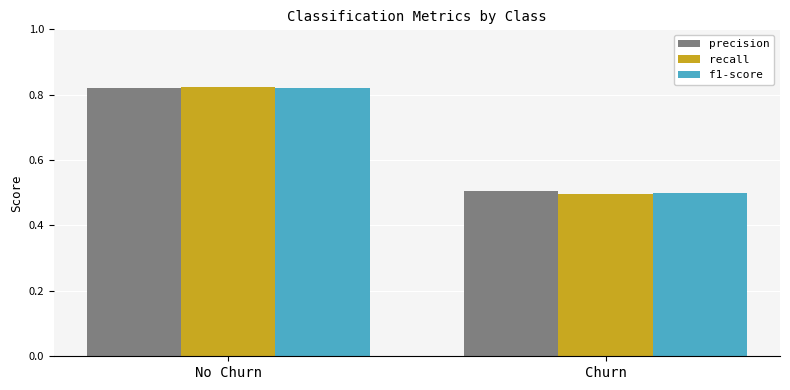

Which series changed the most between No Churn and Churn?

recall